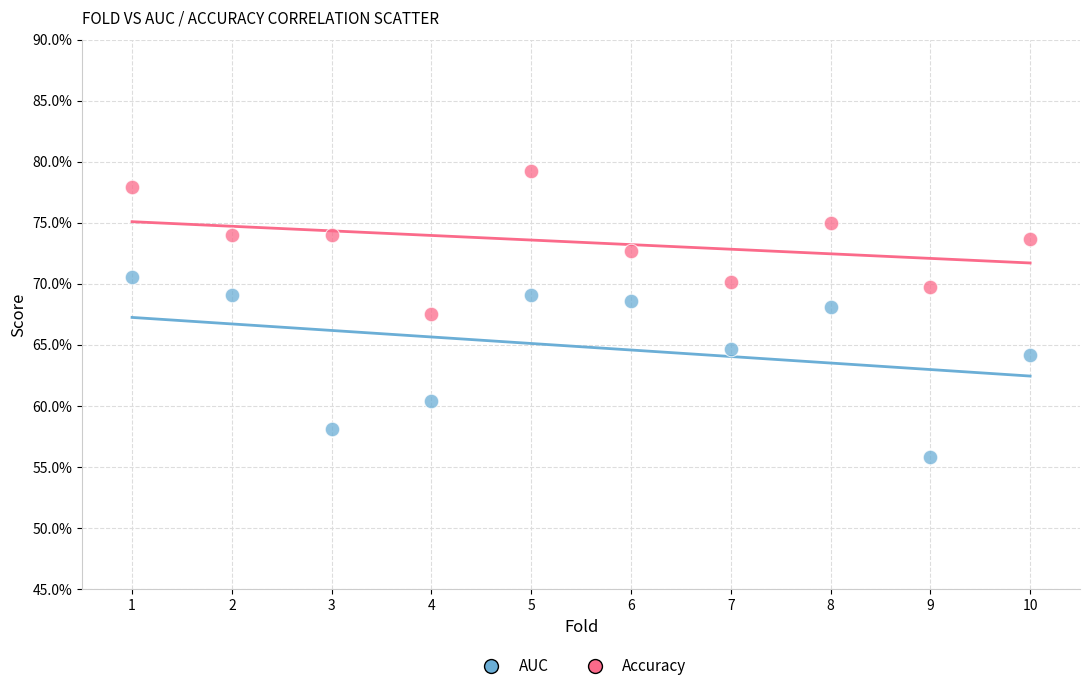

Which series contains the lowest Y value?

AUC